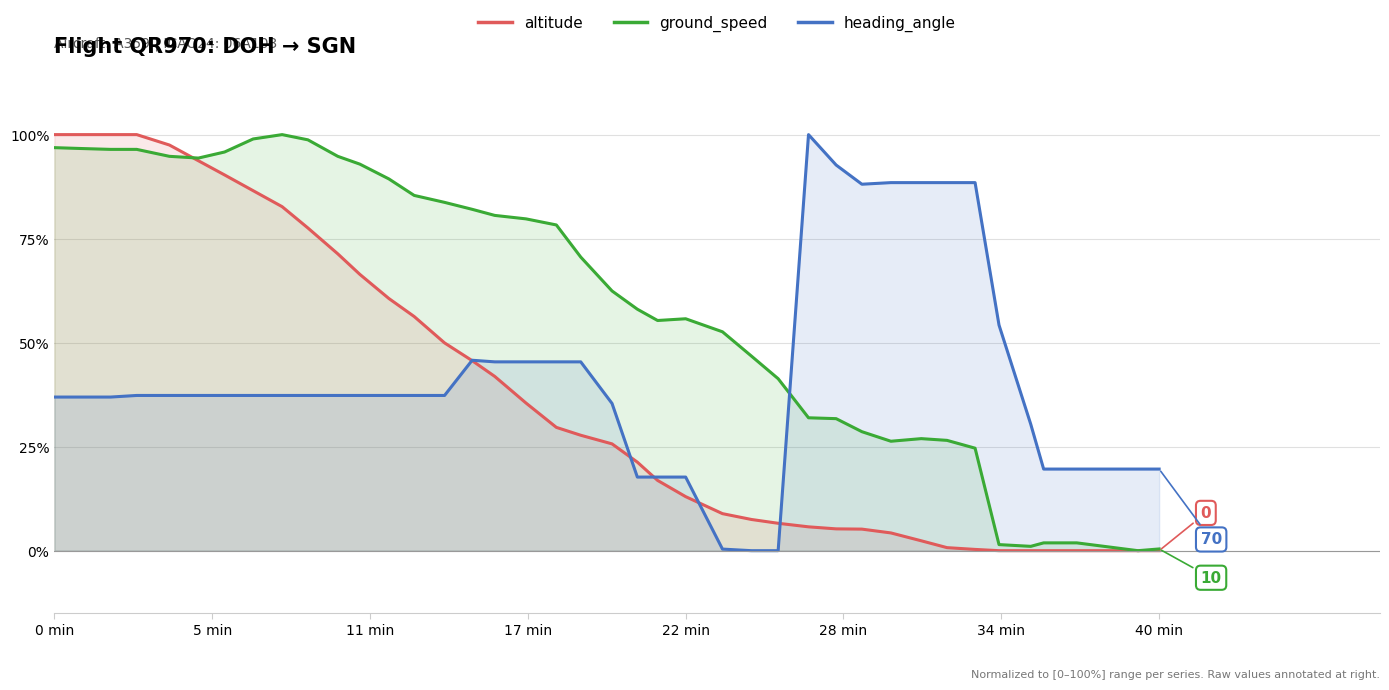

Rank the series by their average value, from lowest to highest.

altitude, heading_angle, ground_speed